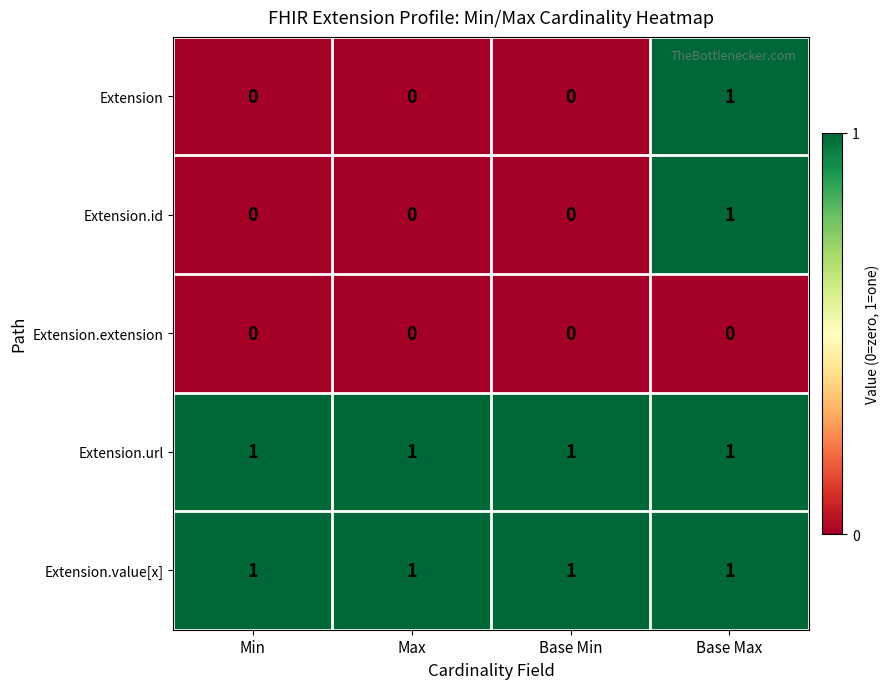

The value of Extension at Max is -1. True or false?

False